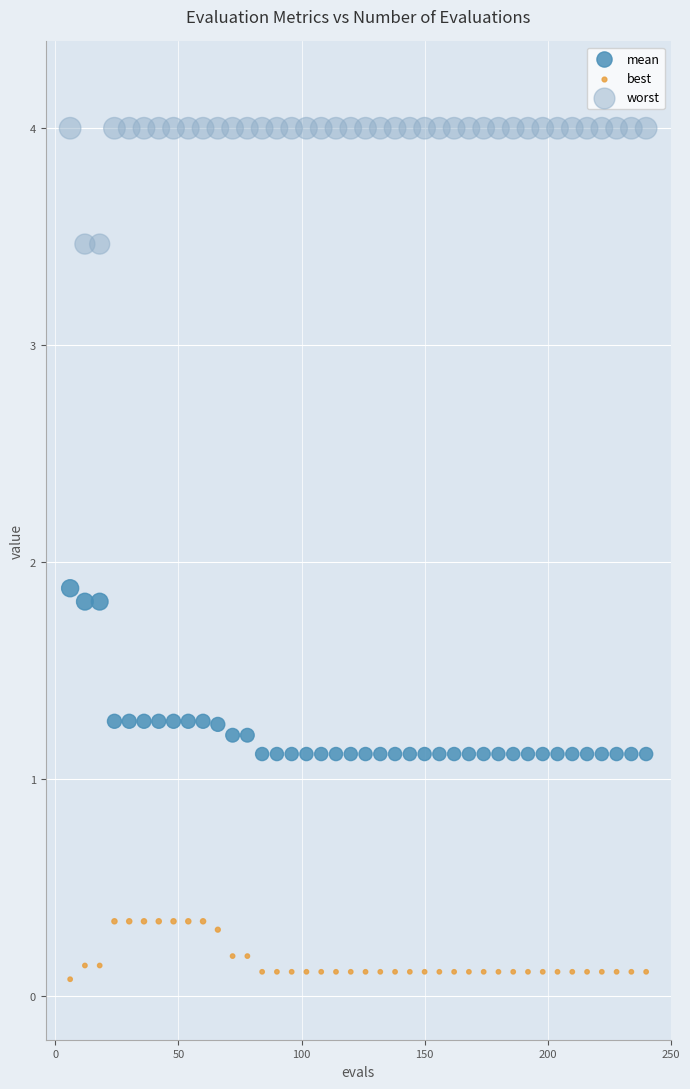

Which series reaches the maximum Y coordinate?

worst